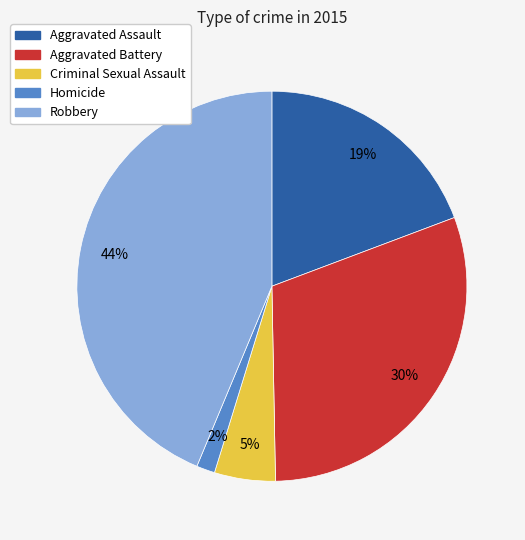

Is Aggravated Battery the majority of the pie?

No